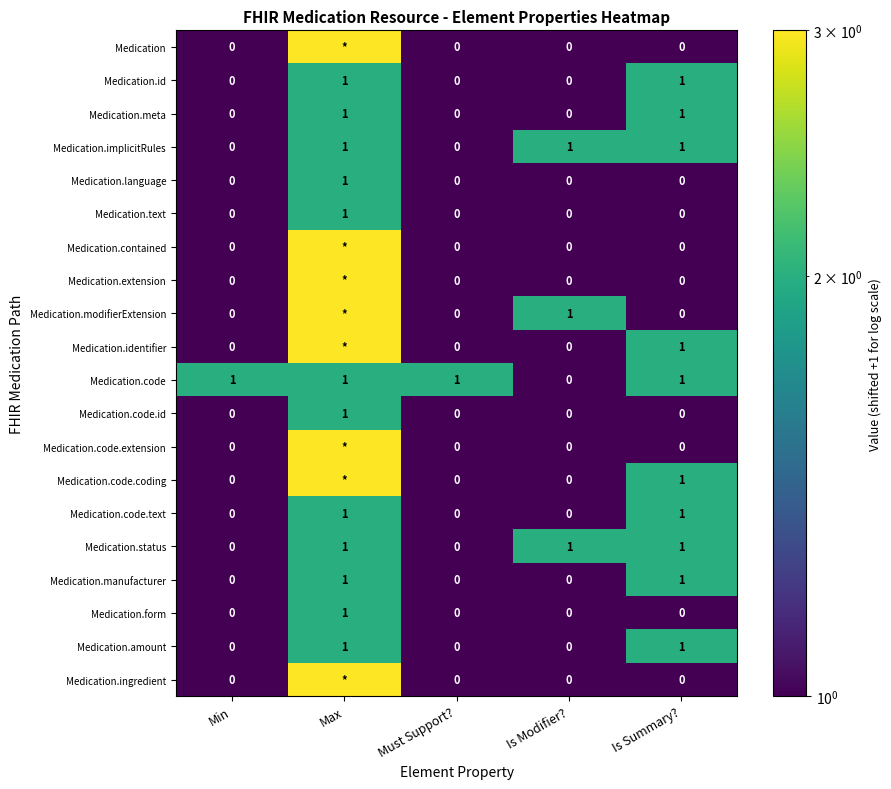

How many Medication.id values are between 0 and 1?

5